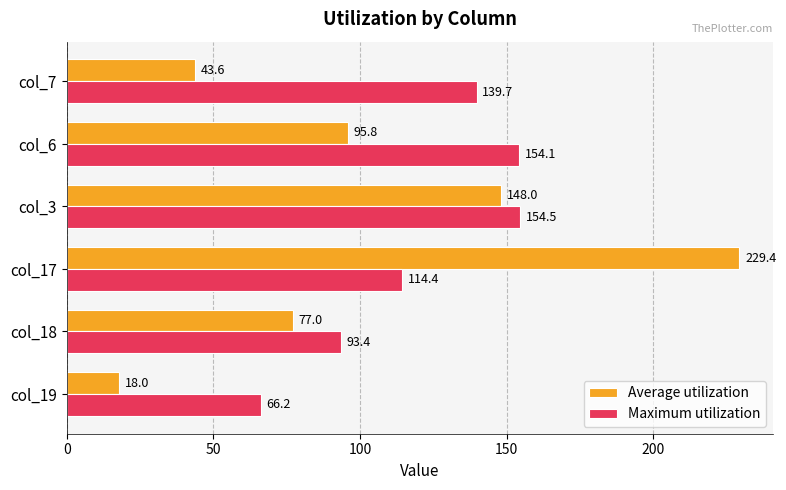

Where is Maximum utilization nearest to the value 110?

col_17